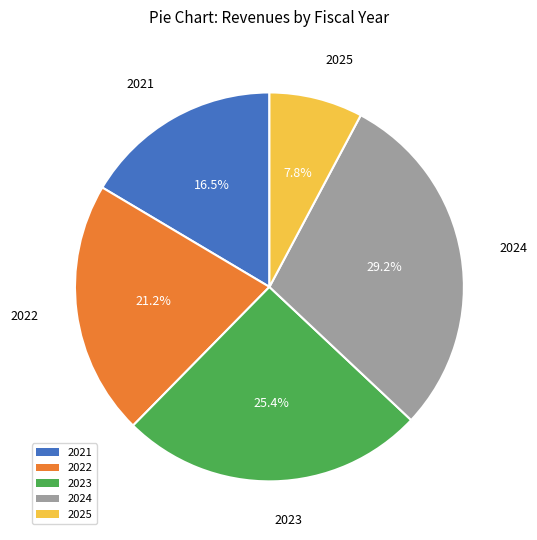

Does 2022 account for over 50% of the chart?

No